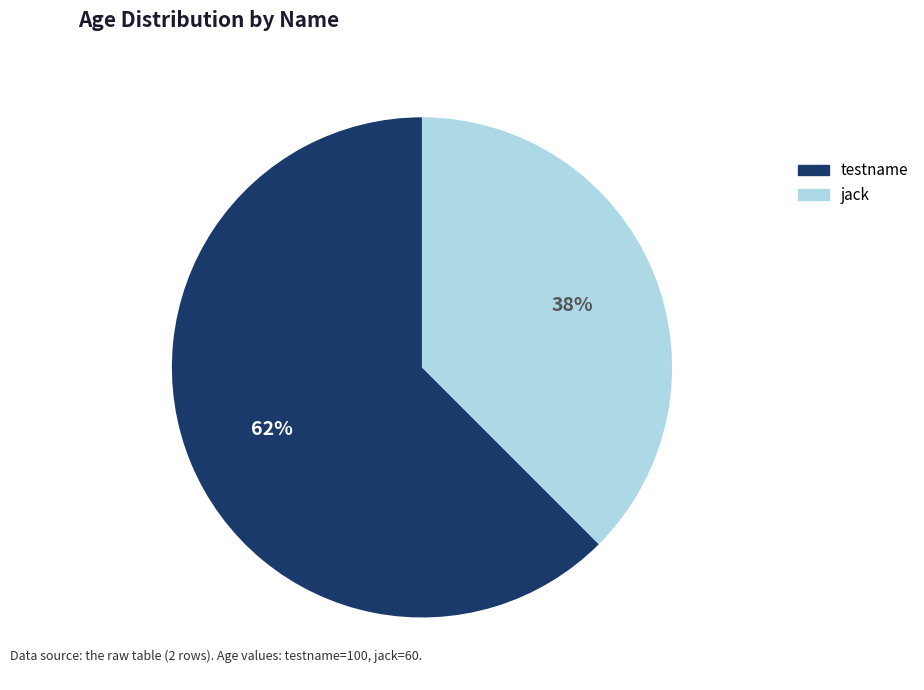

Do testname and jack together represent more than half of the pie?

Yes